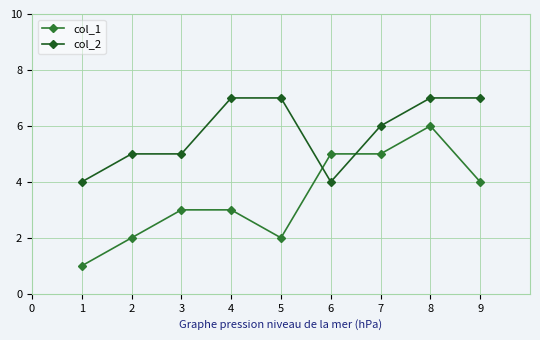

At which category is the sum across all series the highest?

8